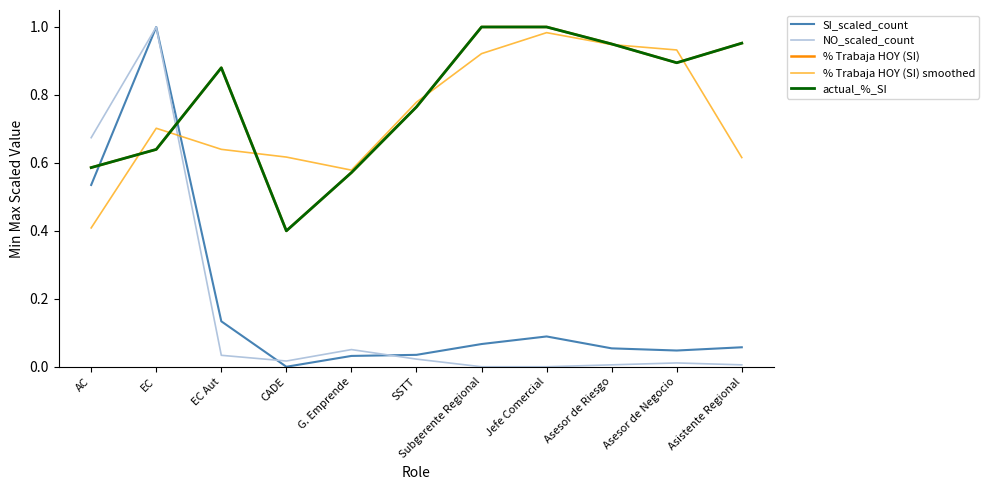

How many lines are shown in the chart?

5